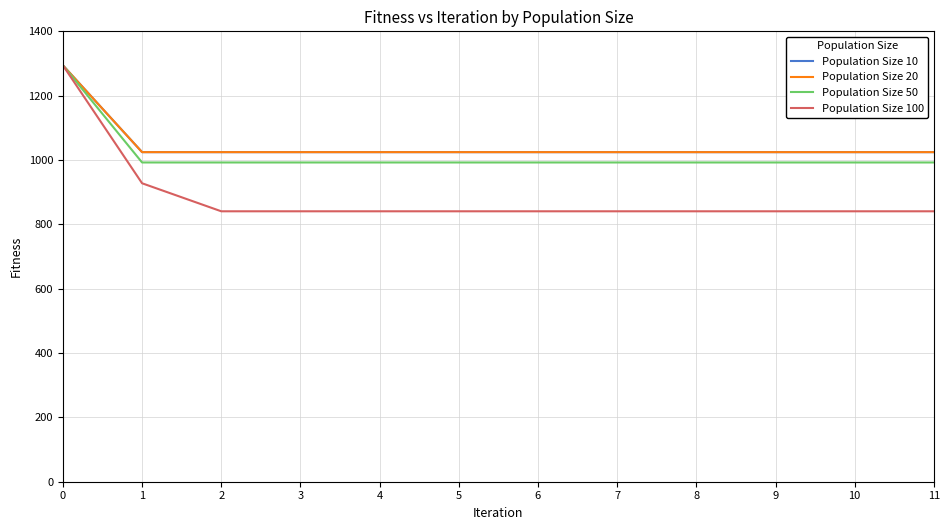

What is the difference between the highest and lowest values at 1?

96.8